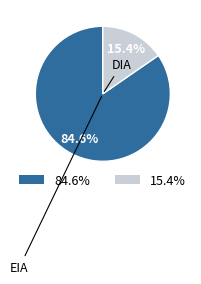

How many segments does this pie chart have?

2